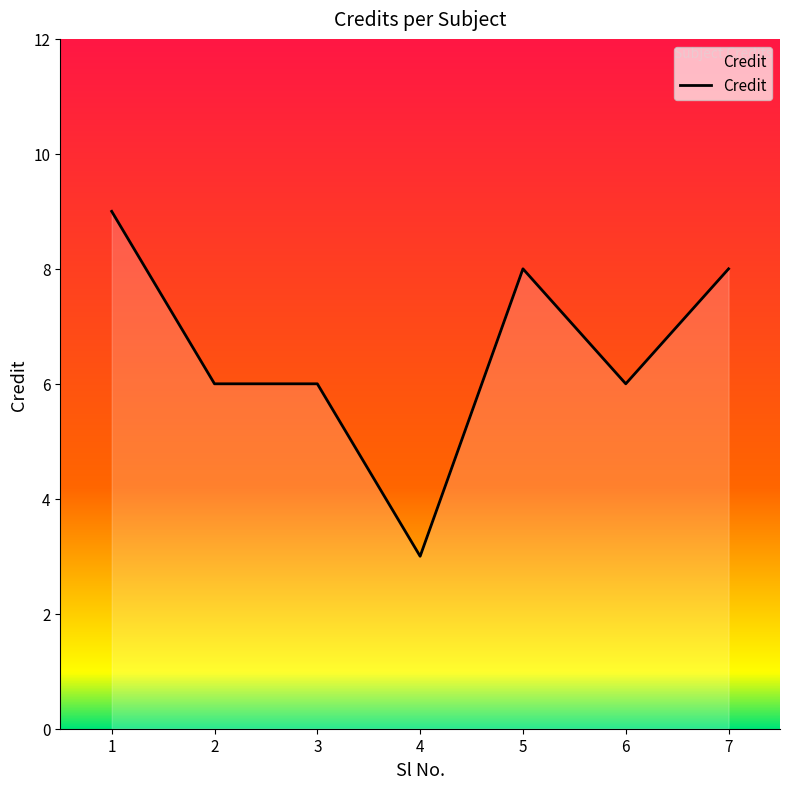

Which label corresponds to the smallest value in the chart?

4